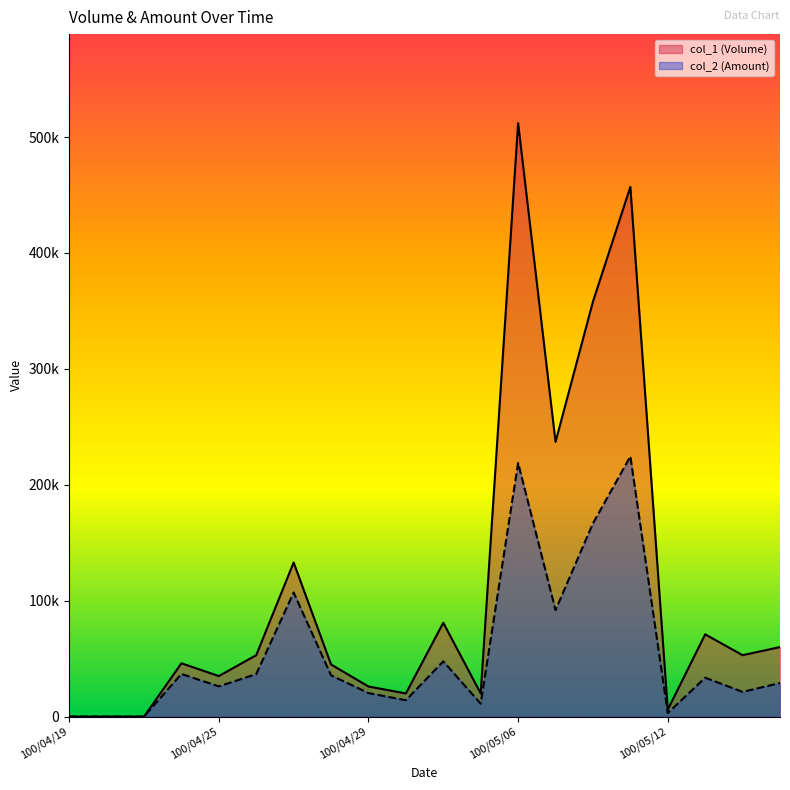

True or false: col_2 (Amount) and col_1 (Volume) intersect in this chart.

False